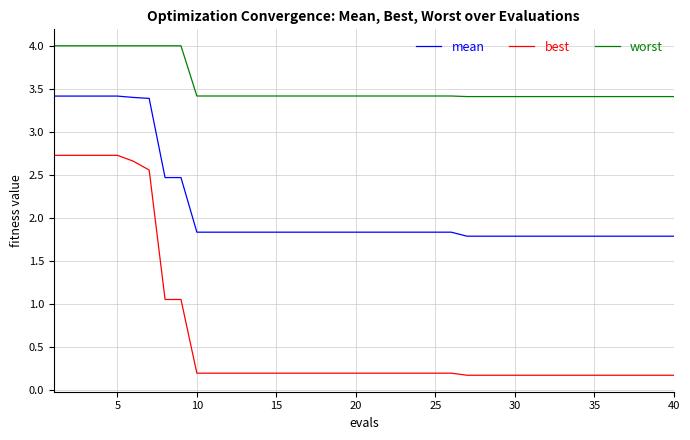

Which series has the widest spread of values?

best